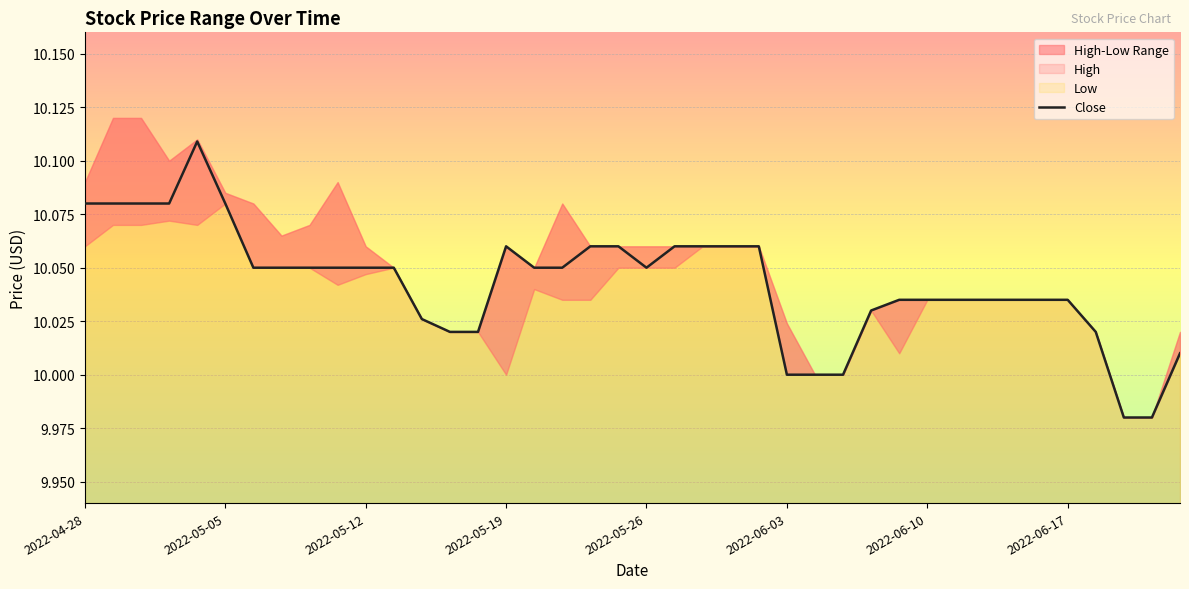

Is it true that Close equals 6.0 at 2022-05-05?

False